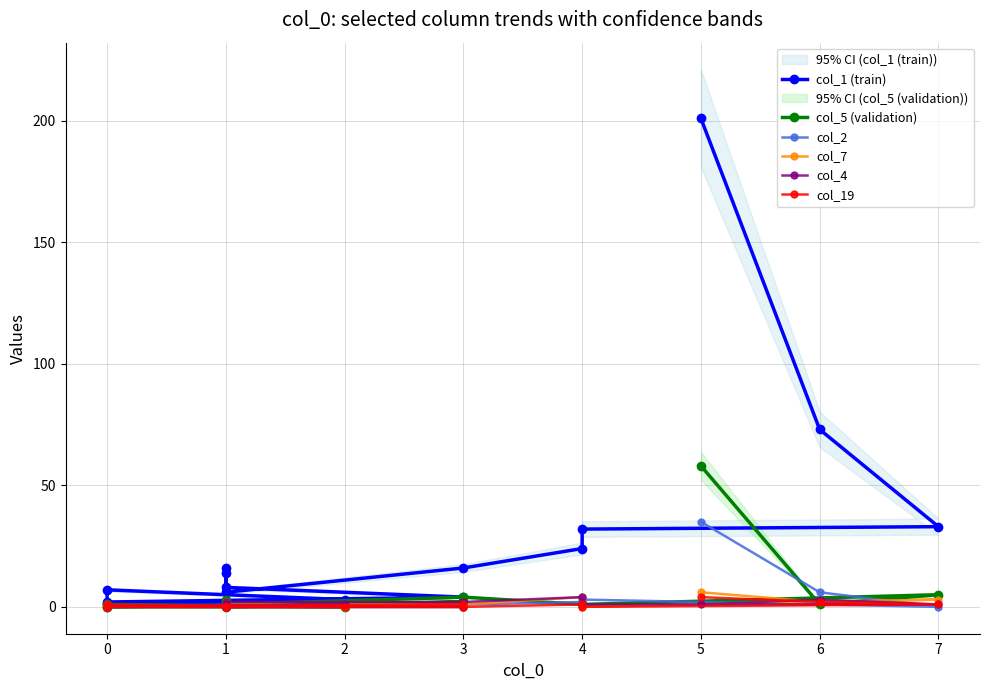

What are all the series names shown in the legend?

col_1 (train), col_5 (validation), col_2, col_7, col_4, col_19